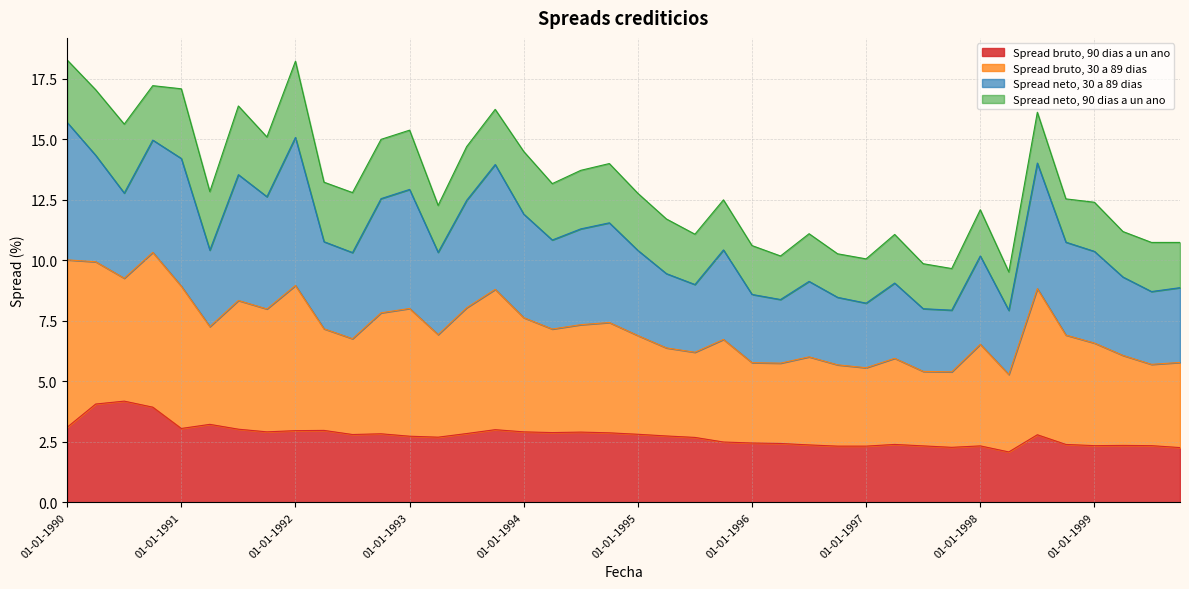

What is the maximum value for Spread bruto, 90 dias a un ano?

4.2